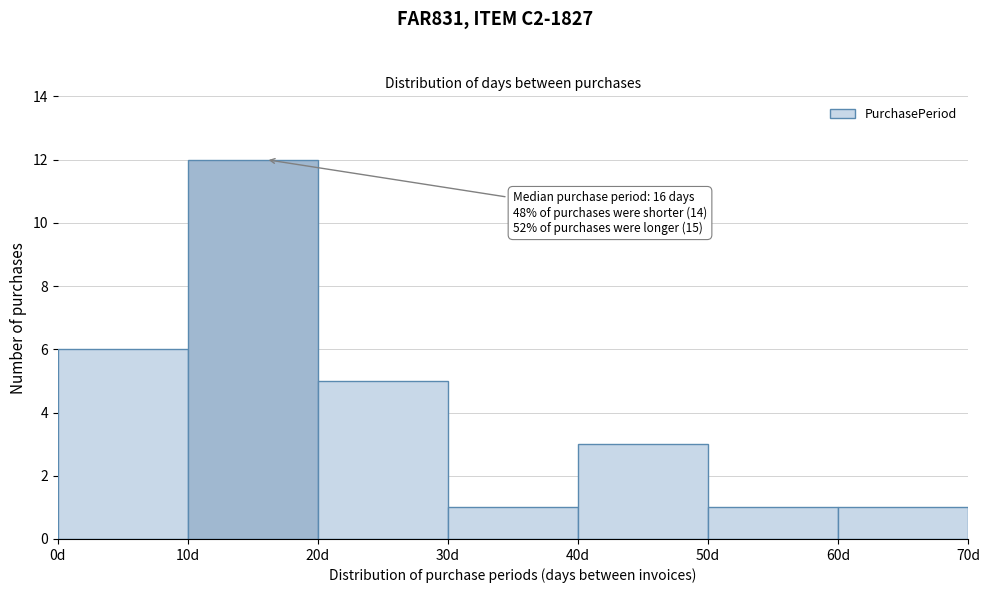

Over which range of the x-axis is the bar tallest?

10 to 20